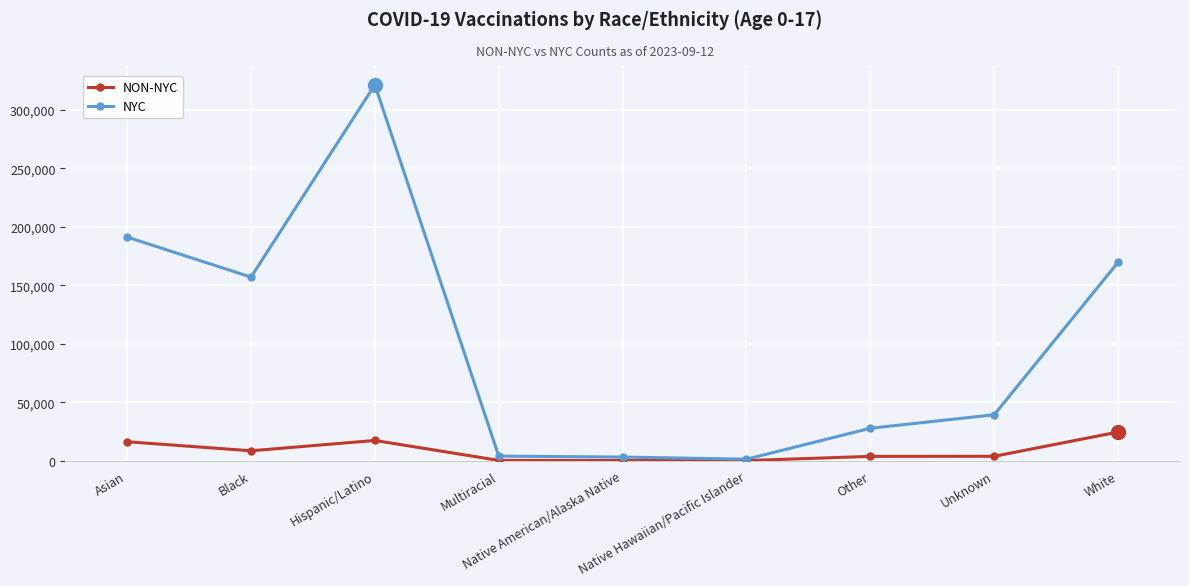

At which category is the sum across all series the highest?

Hispanic/Latino